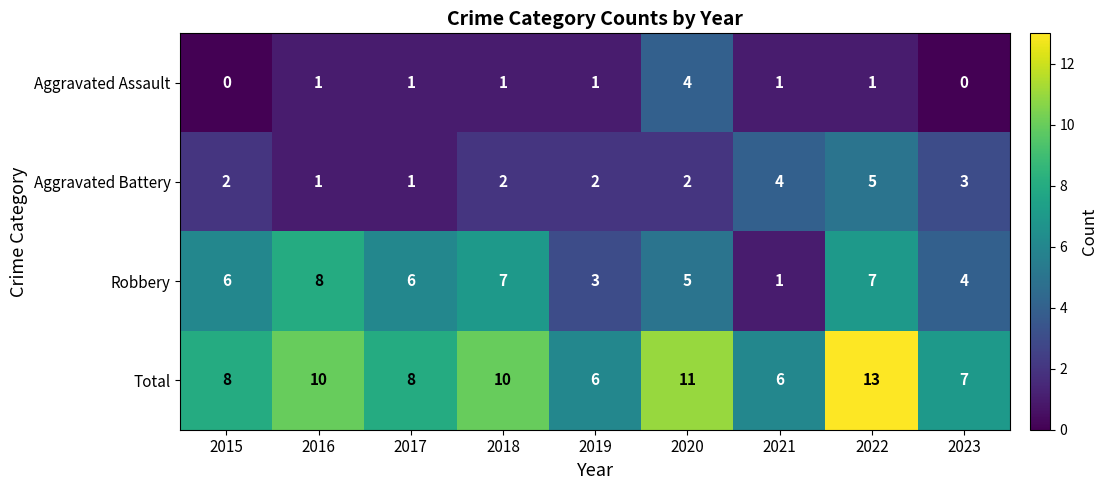

Is it true that Robbery equals 2 at 2019?

False